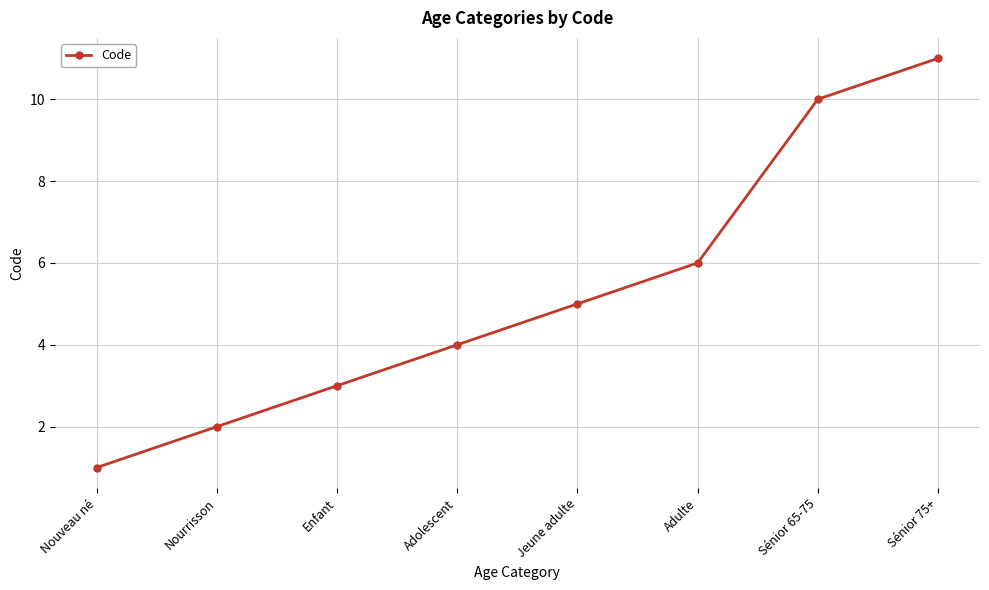

What value does the data have at Enfant?

3